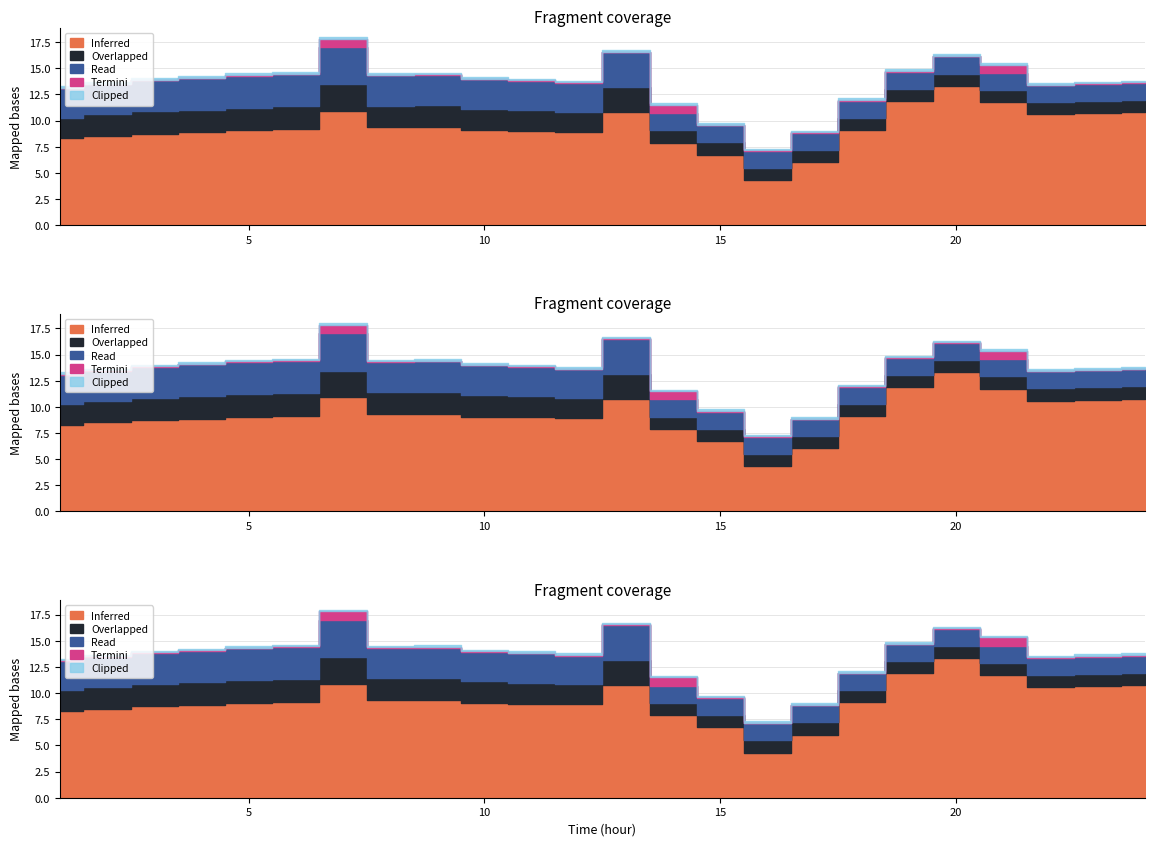

At how many categories does at least one series exceed 10?

8